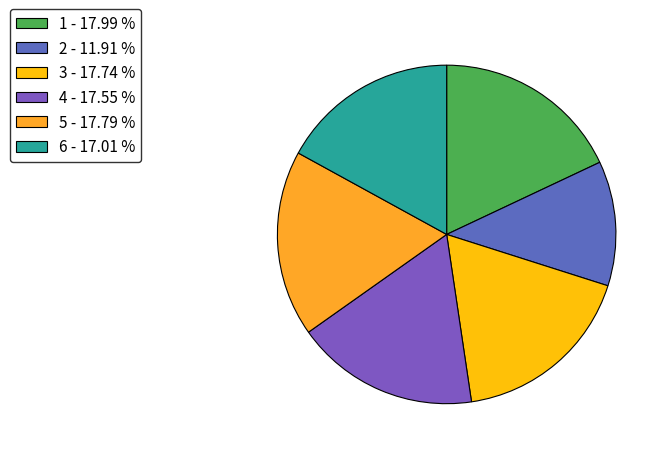

Count the number of slices in the pie.

6